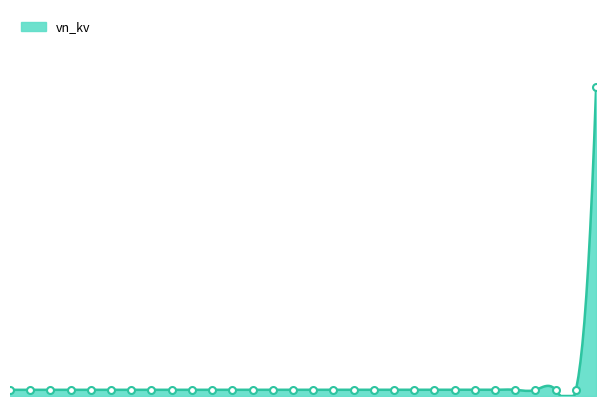

What is the sum of the values at 26 and 3?

0.8